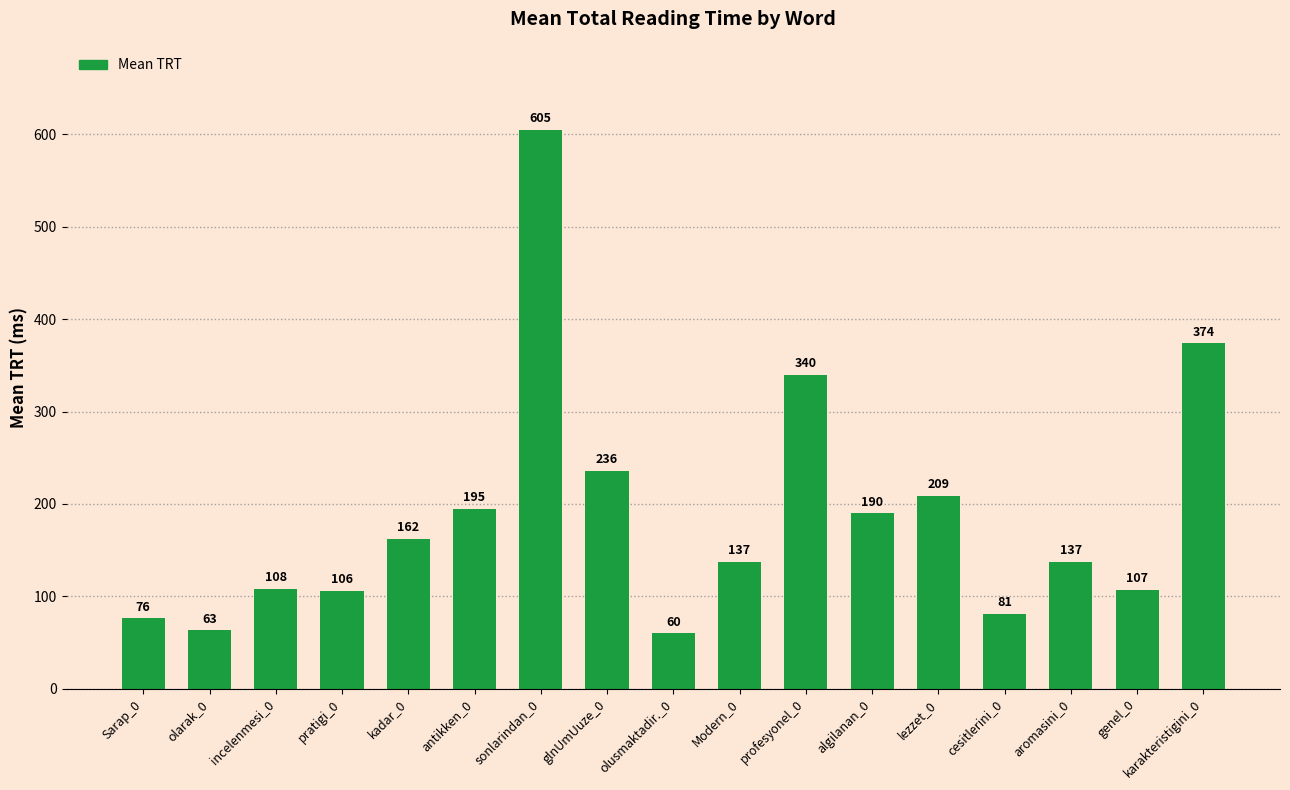

Are the bars grouped side by side (vs. stacked)?

No